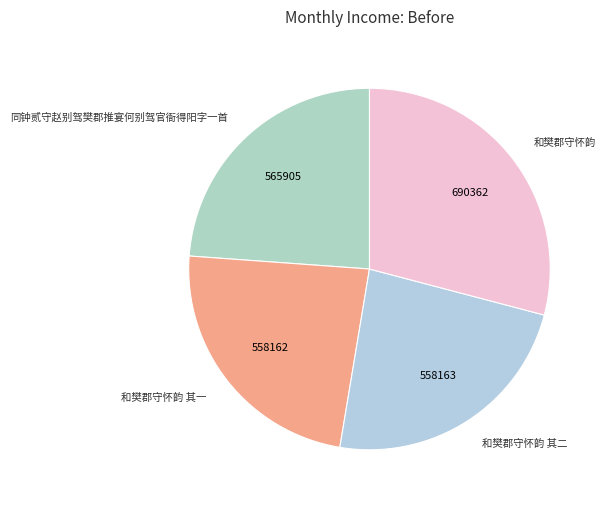

What is the largest slice in the pie chart?

和樊郡守怀韵